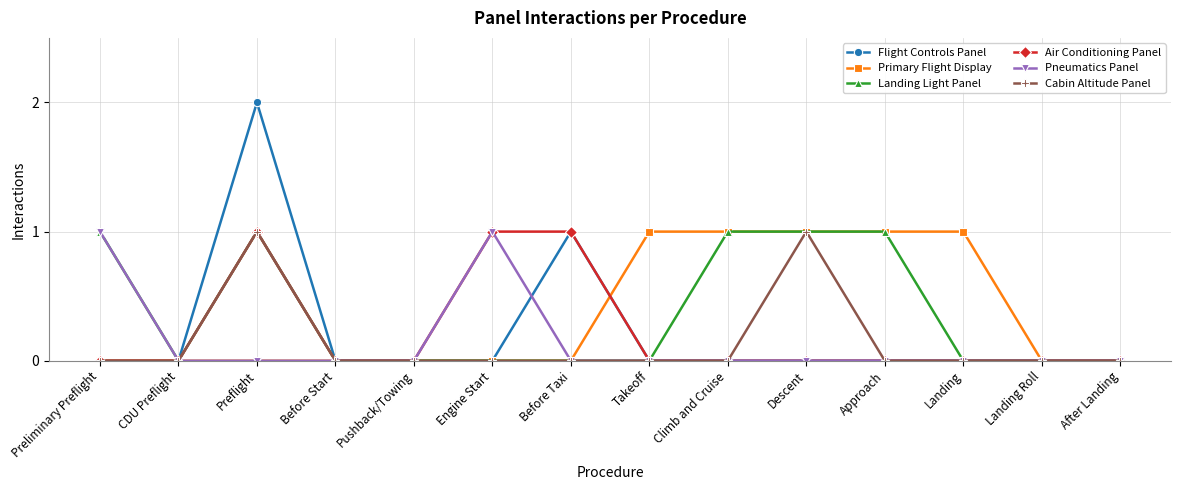

True or false: Air Conditioning Panel has a value of 0 at Before Start.

True